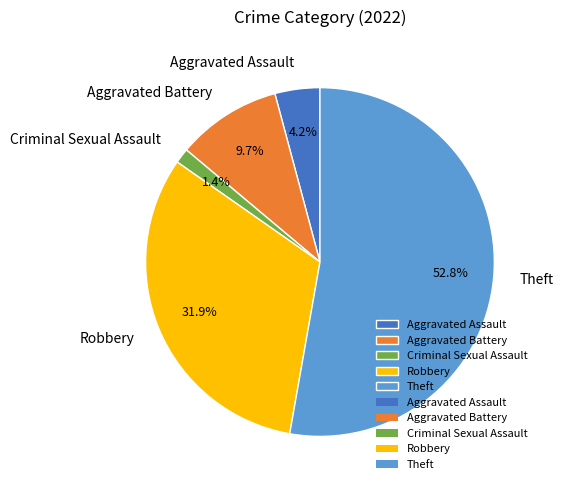

Which slice is the smallest?

Criminal Sexual Assault